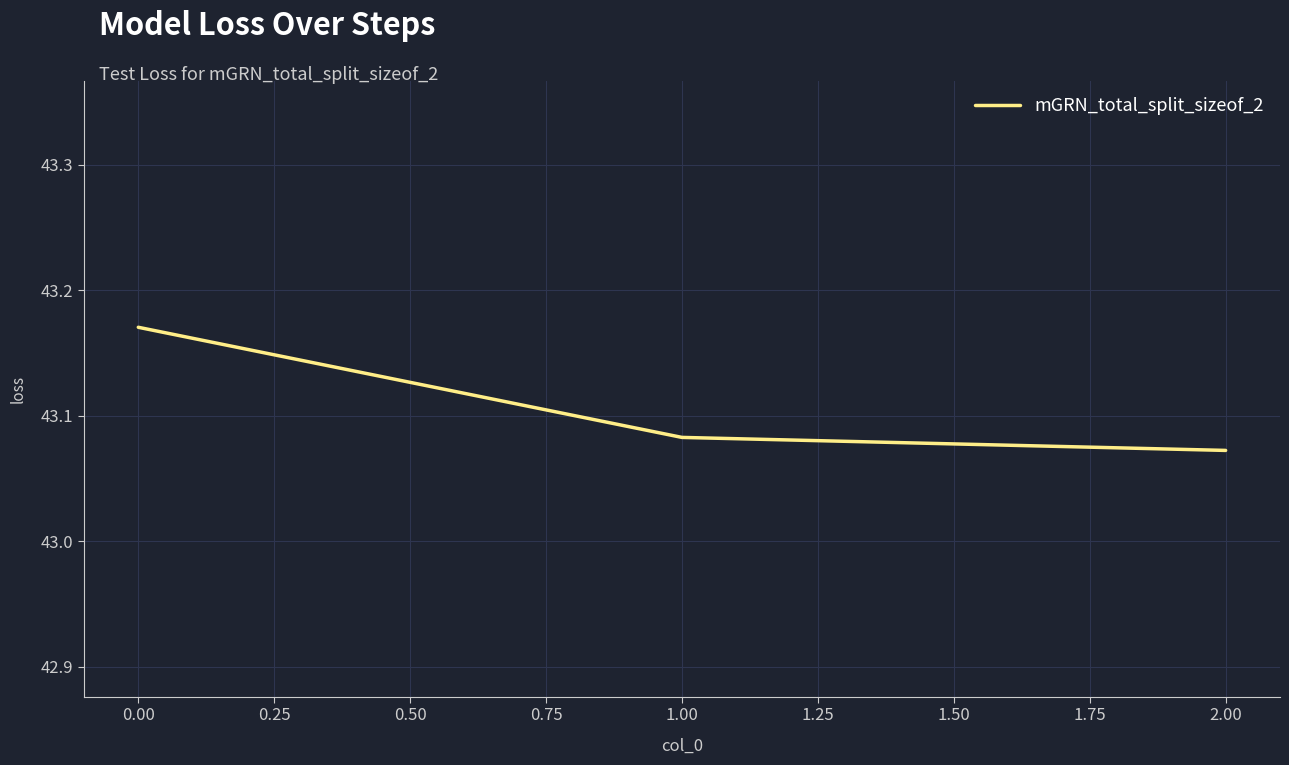

Where is the data nearest to the value 43?

2.00